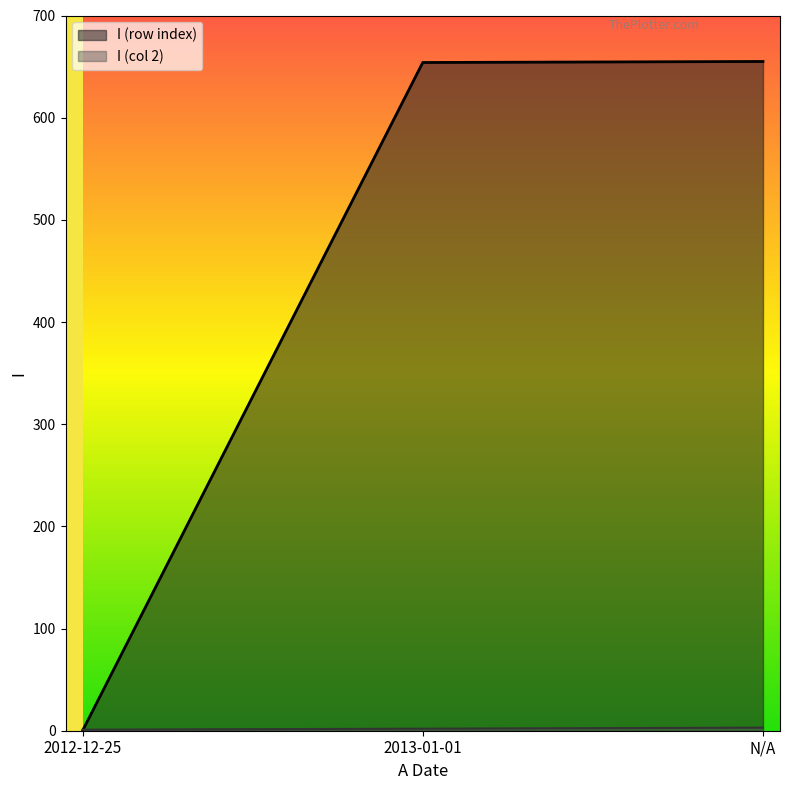

How many lines are shown in the chart?

2